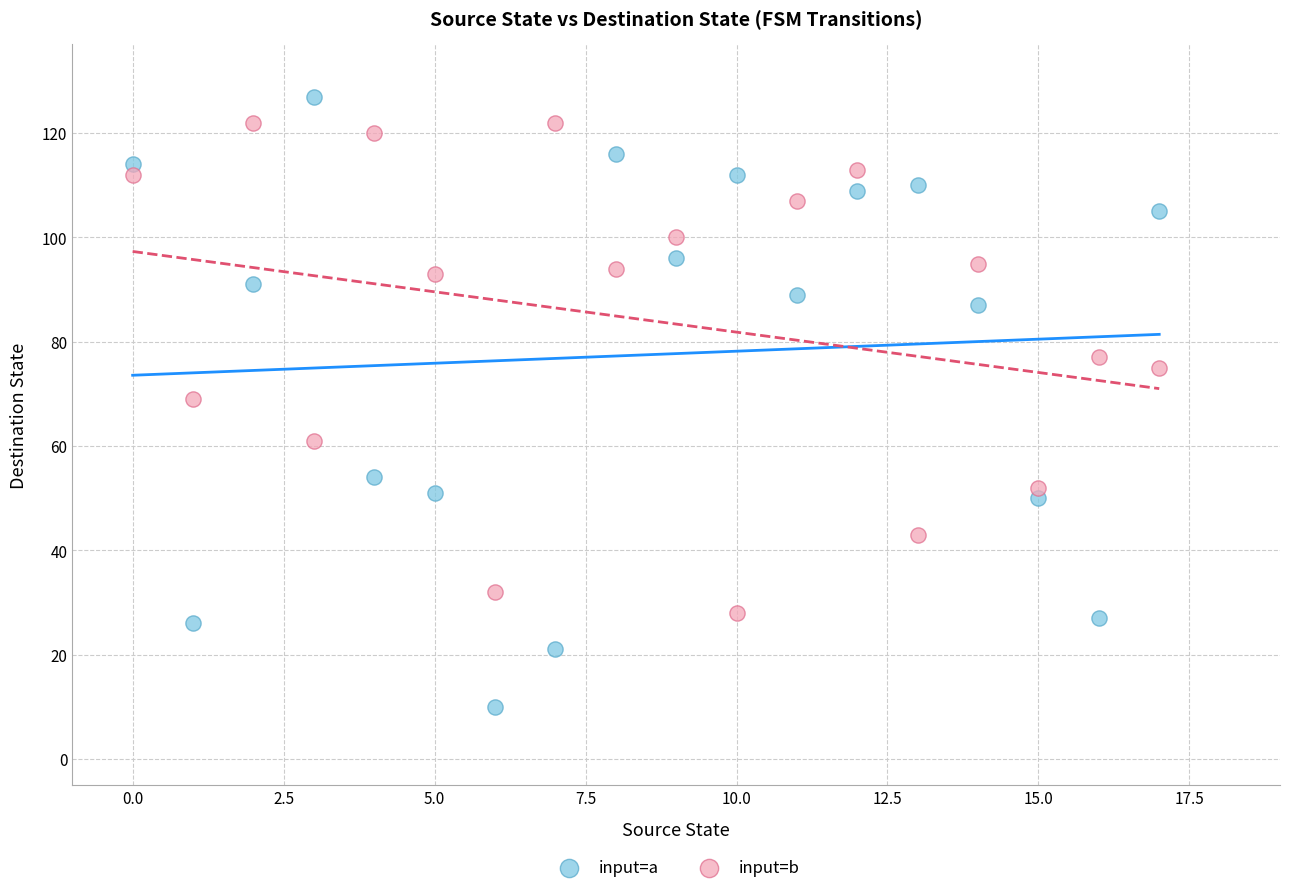

Which series reaches the minimum Y coordinate?

input=a